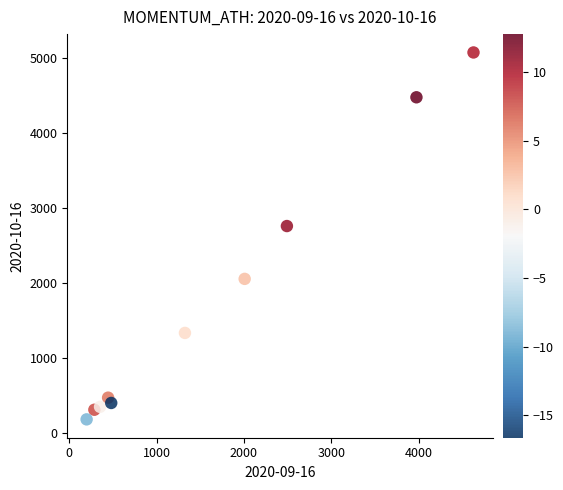

What is the average Y value?

1743.8